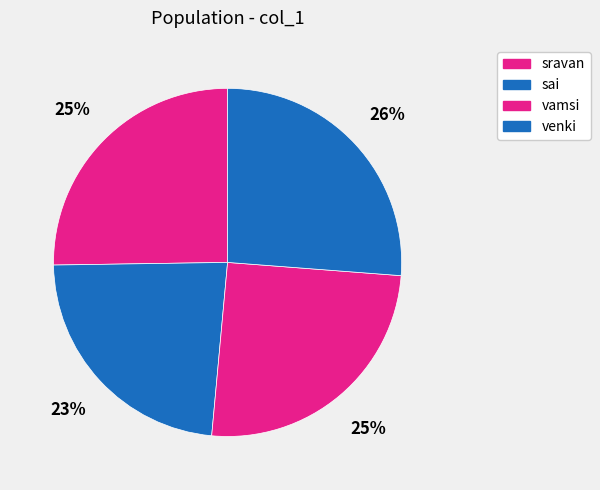

Count the number of slices in the pie.

4